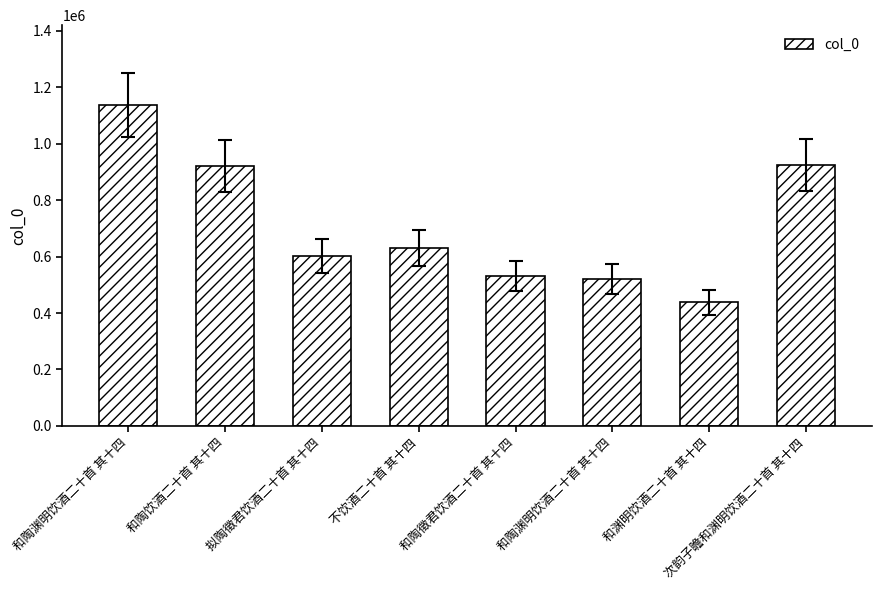

How many bars are there in total?

8